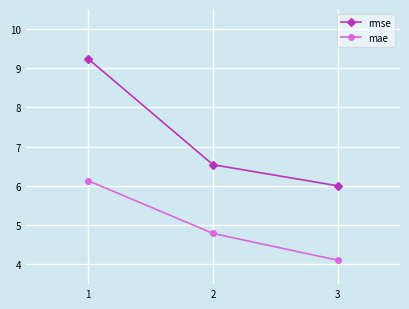

What are all the series names shown in the legend?

rmse, mae